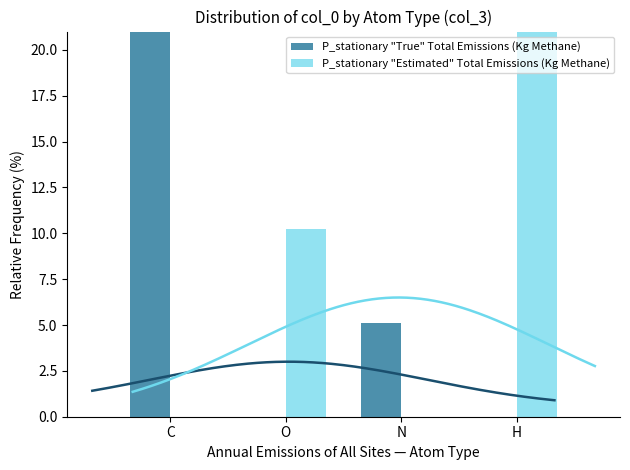

What is the total value across all series at O?

10.3